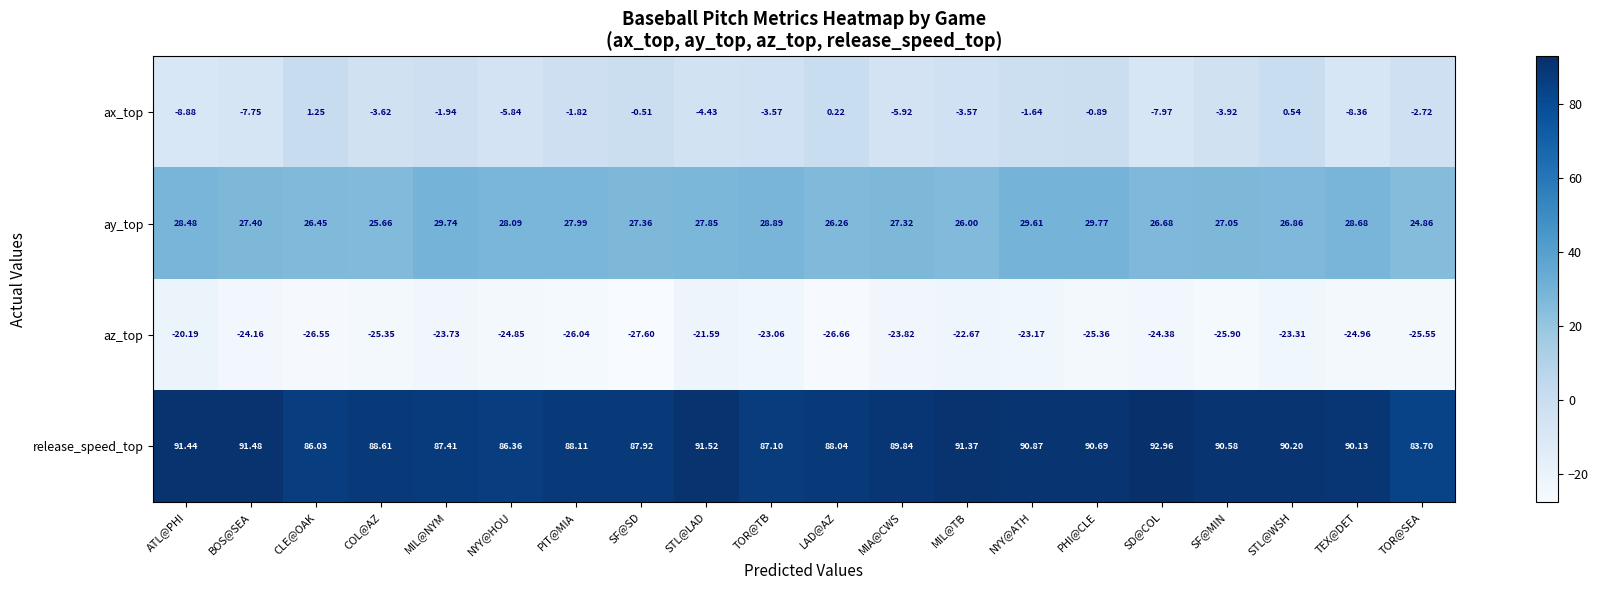

How many values in the az_top series are below -24?

12